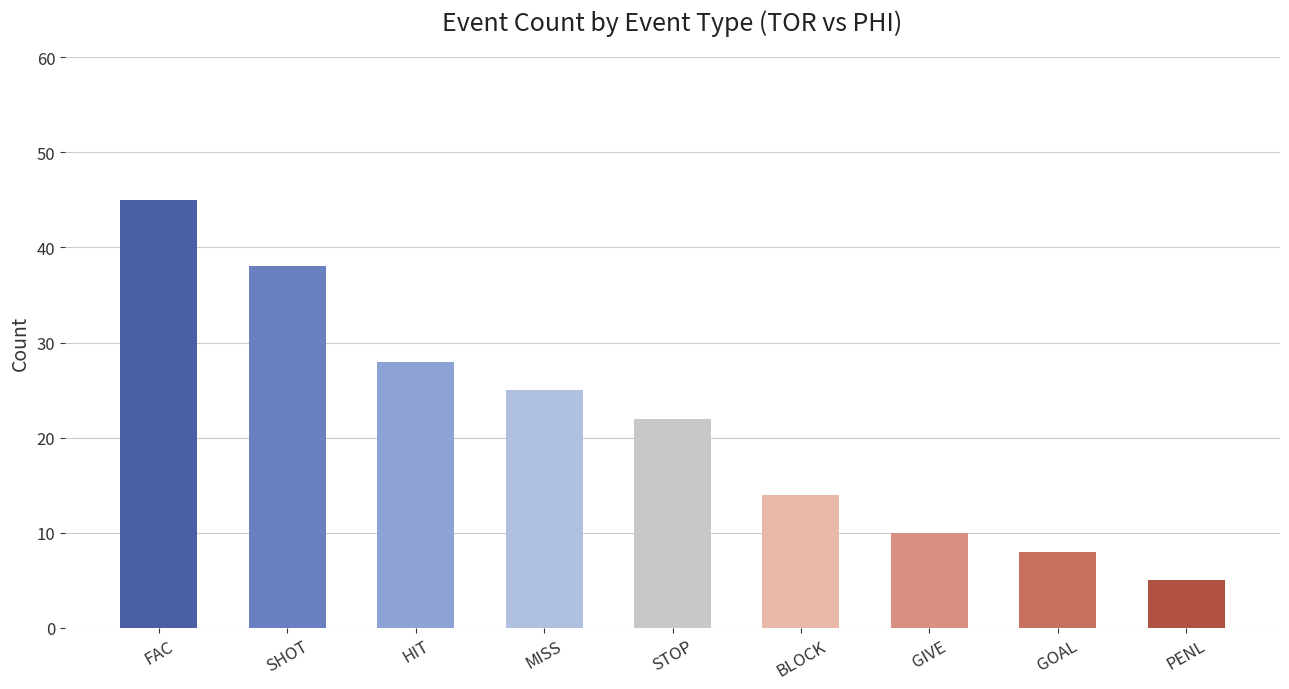

The chart shows a value of 8 at MISS. True or false?

False